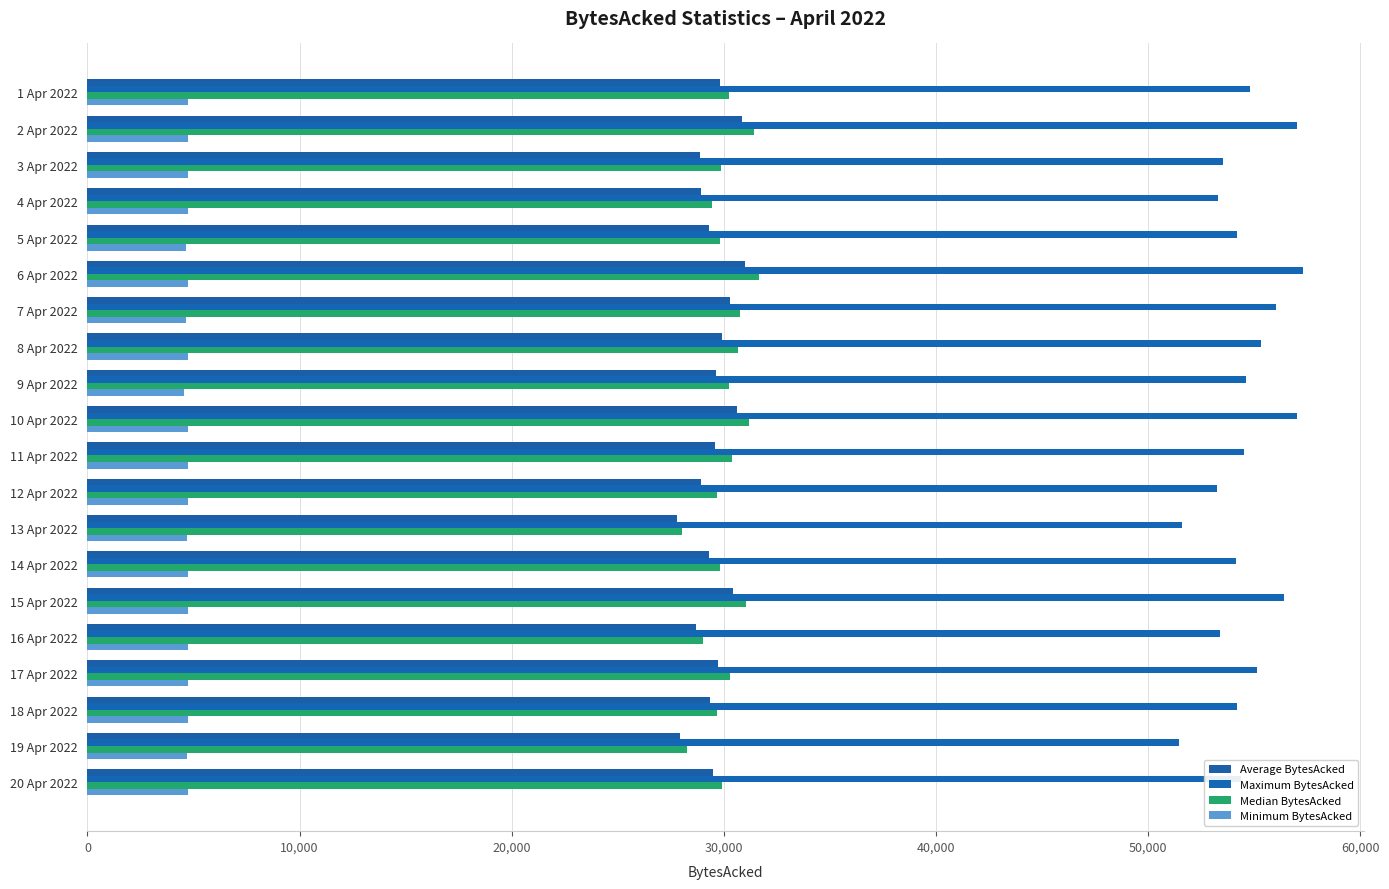

What are all the series names shown in the legend?

Average BytesAcked, Maximum BytesAcked, Median BytesAcked, Minimum BytesAcked